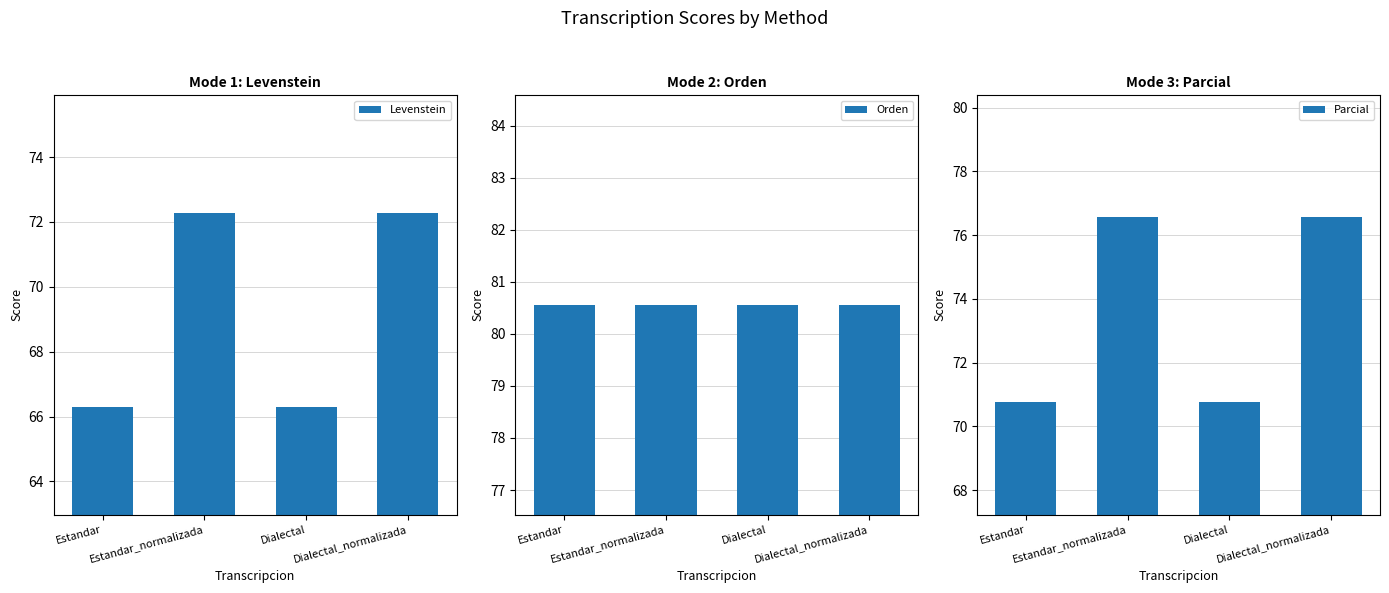

Read the Levenstein value at Estandar_normalizada.

72.3